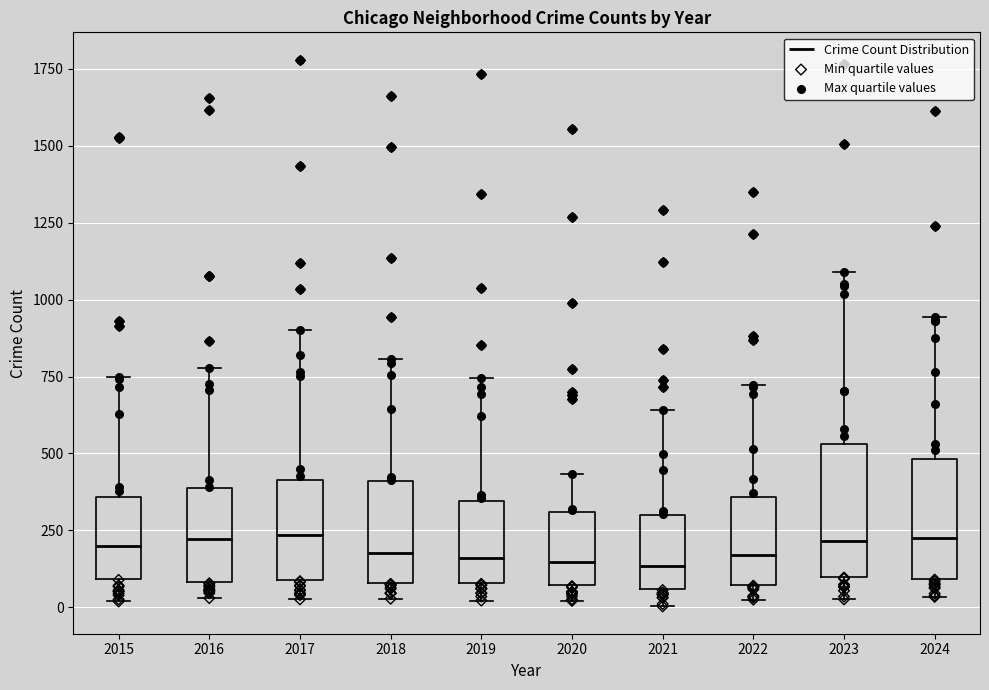

Reading left to right, transcribe this box plot: for each box, give where its median line is, the range the box spans, and where its two whiskers end, as read against the y-axis. The values are not printed on the chart, so give them approximately, as read against the axis.

2015: median 200, box 100 to 350, whiskers 0 to 750
2016: median 200, box 100 to 400, whiskers 50 to 800
2017: median 250, box 100 to 400, whiskers 50 to 900
2018: median 200, box 100 to 400, whiskers 50 to 800
2019: median 150, box 100 to 350, whiskers 0 to 750
2020: median 150, box 50 to 300, whiskers 0 to 450
2021: median 150, box 50 to 300, whiskers 0 to 650
2022: median 150, box 50 to 350, whiskers 50 (just below the box's lower edge) to 700
2023: median 200, box 100 to 550, whiskers 50 to 1100
2024: median 250, box 100 to 500, whiskers 50 to 950